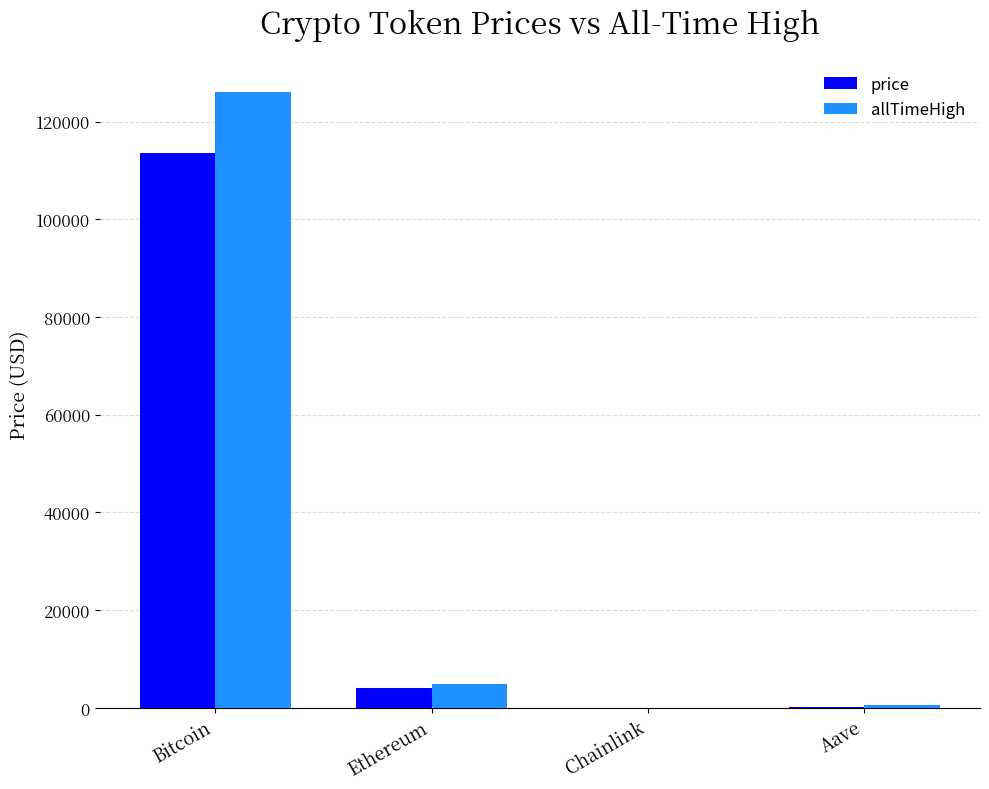

What is the sum of all price values?

117912.4